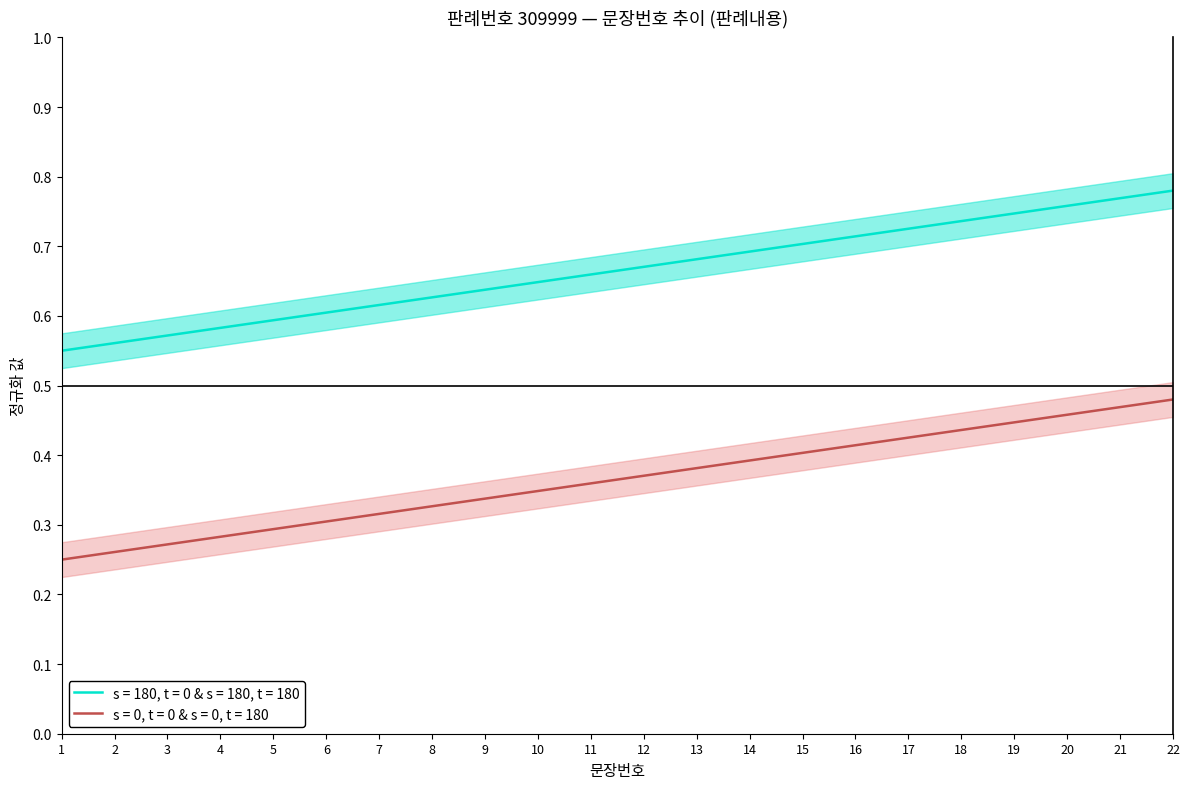

Which label corresponds to the smallest value in the chart?

1